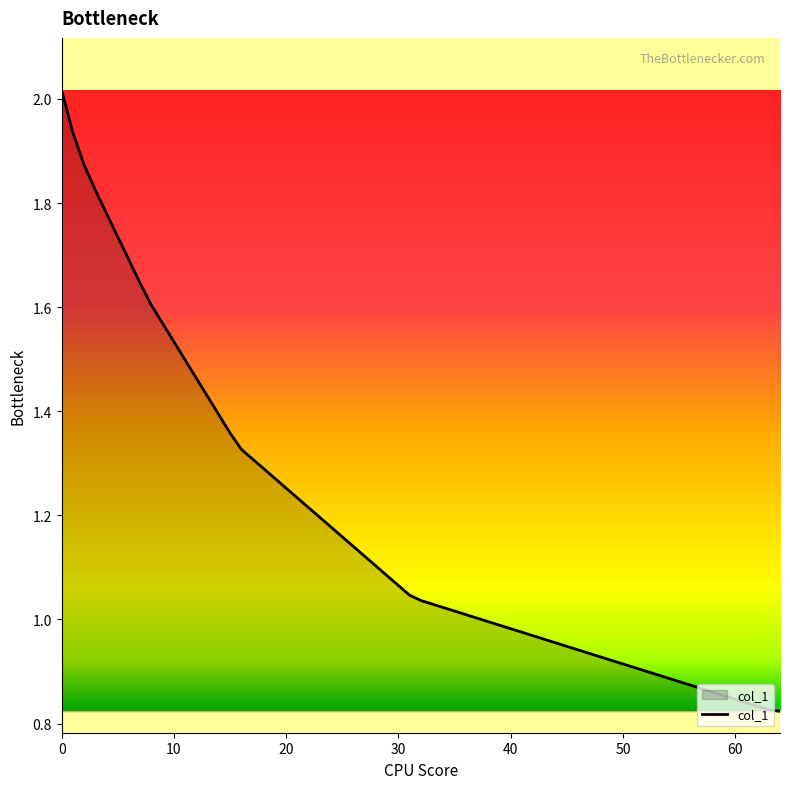

What is the difference between the maximum and minimum values?

1.2